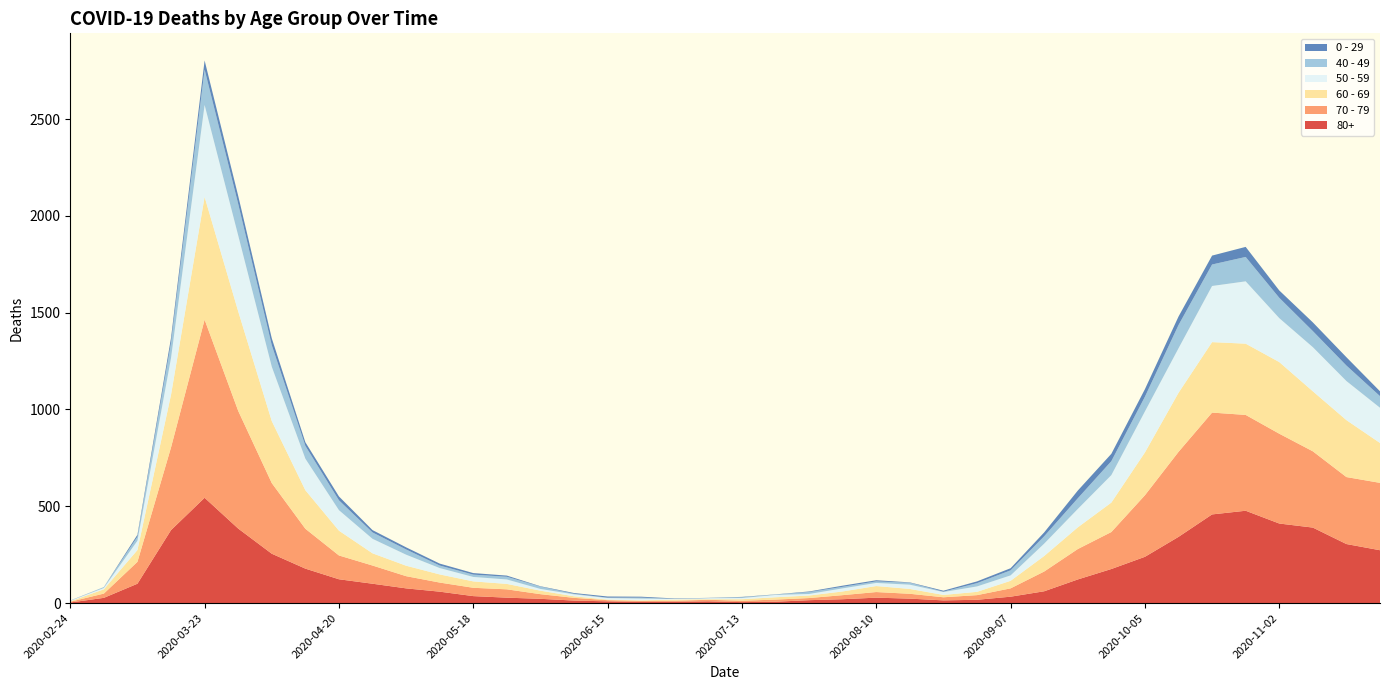

Reading left to right, transcribe all the data shown in this chart.

80+: 3	27	100	377	544	385	255	178	123	100	76	59	36	28	22	13	9	6	7	9	5	7	15	20	28	23	14	17	33	61	122	176	239	342	458	477	411	390	305	273
70 - 79: 4	22	113	427	920	608	365	206	123	94	63	47	43	43	24	14	6	5	5	8	7	11	11	21	29	25	16	24	43	102	157	191	318	439	526	495	464	394	346	348
60 - 69: 2	22	61	272	634	514	320	199	128	63	54	42	33	28	18	8	3	3	6	3	8	12	13	19	31	25	12	17	39	80	112	152	221	305	364	368	370	310	294	206
50 - 59: 3	7	48	190	475	392	281	163	106	75	57	33	23	23	9	10	8	9	3	5	6	12	8	16	16	22	15	28	28	64	95	142	212	230	290	322	227	228	202	182
40 - 49: 0	5	21	79	183	163	111	66	51	33	27	13	12	14	12	3	2	5	1	1	4	2	10	8	8	10	2	17	26	38	55	72	76	120	111	126	105	83	80	60
0 - 29: 1	0	10	25	47	42	36	19	20	12	11	10	8	6	2	4	6	5	2	1	2	1	3	6	6	2	5	9	11	20	40	38	39	44	46	52	38	45	43	25